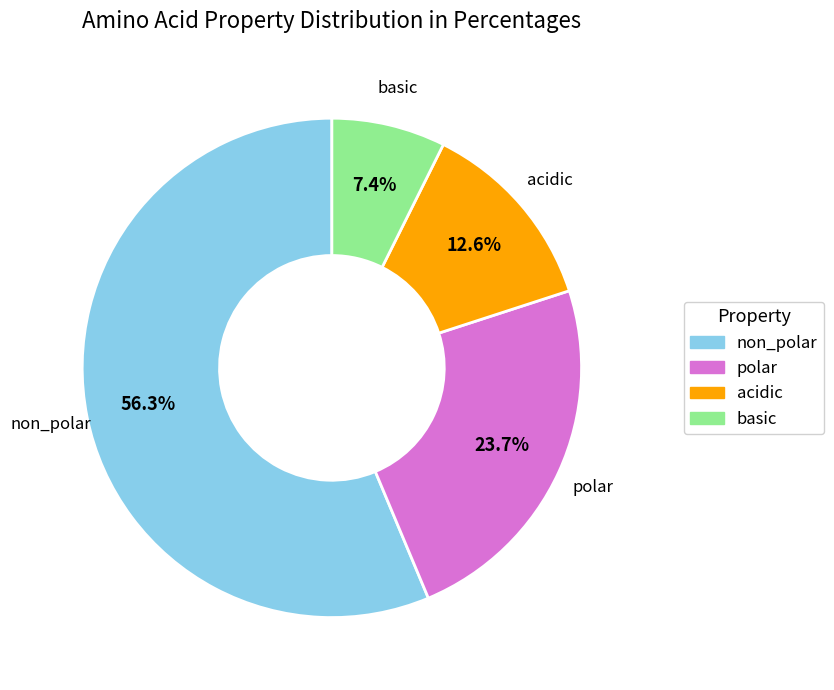

What percentage is the acidic slice, to the nearest percent?

13%